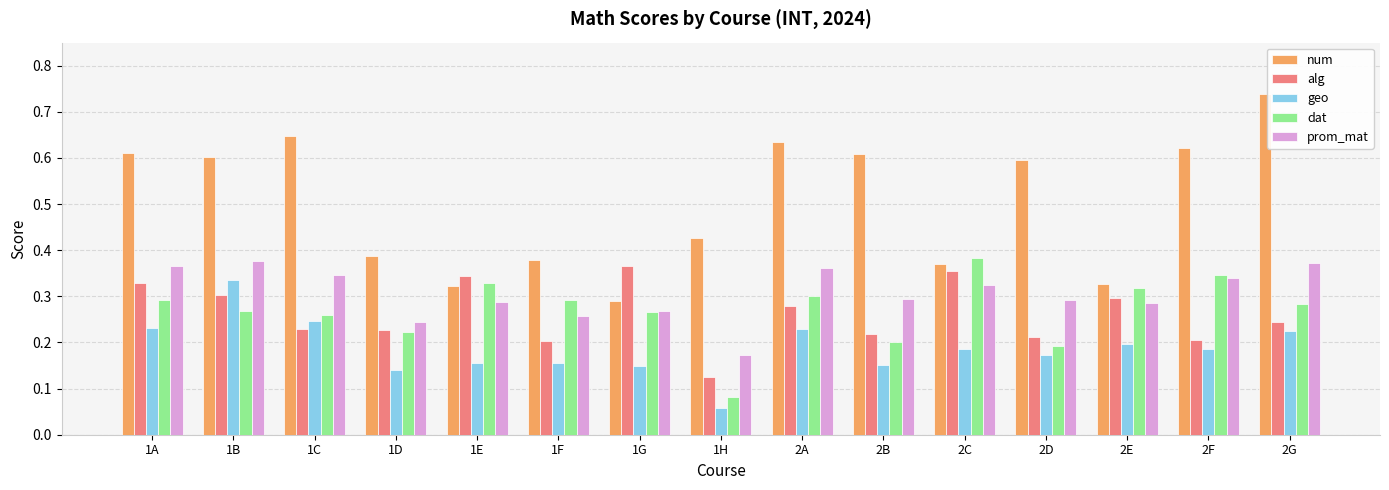

Which series has the largest total across all categories?

num